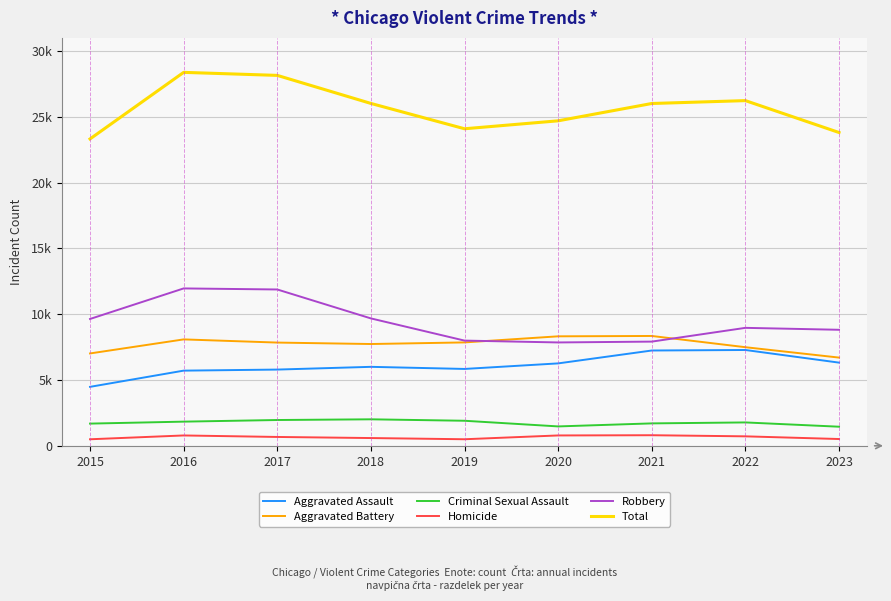

List the series in order of their peak value, lowest first.

Homicide, Criminal Sexual Assault, Aggravated Assault, Aggravated Battery, Robbery, Total